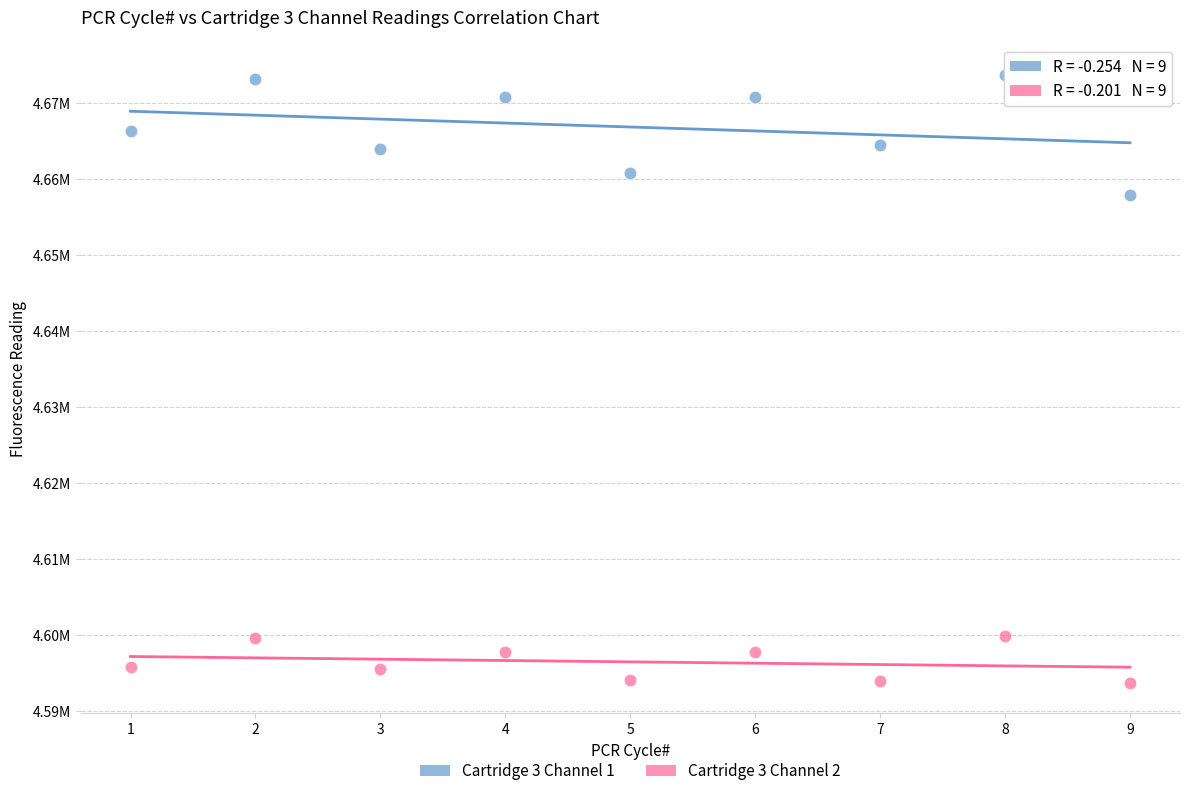

What are all the series names shown in the legend?

Cartridge 3 Channel 1, Cartridge 3 Channel 2